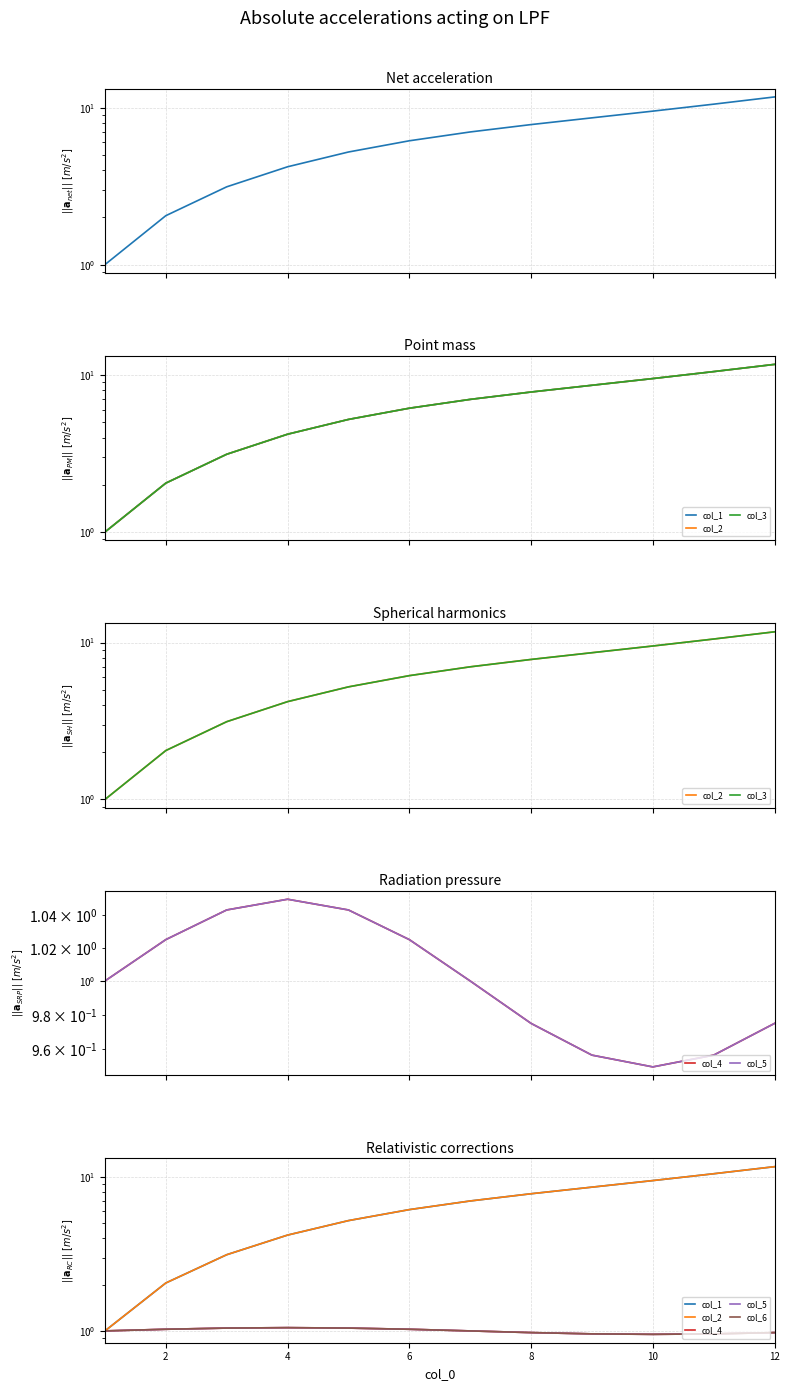

The col_2 series shows 5.2 at 12. True or false?

False